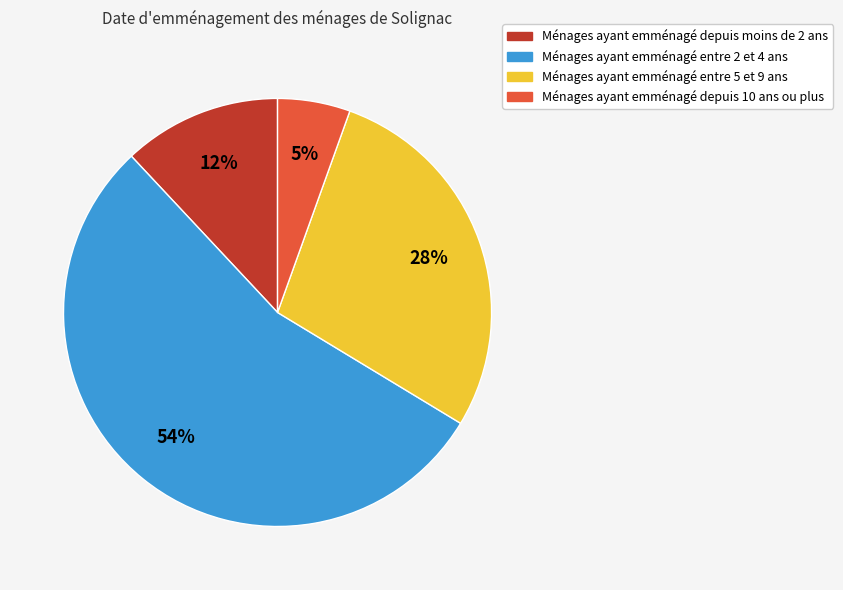

To the nearest percent, what is the average slice percentage?

25%